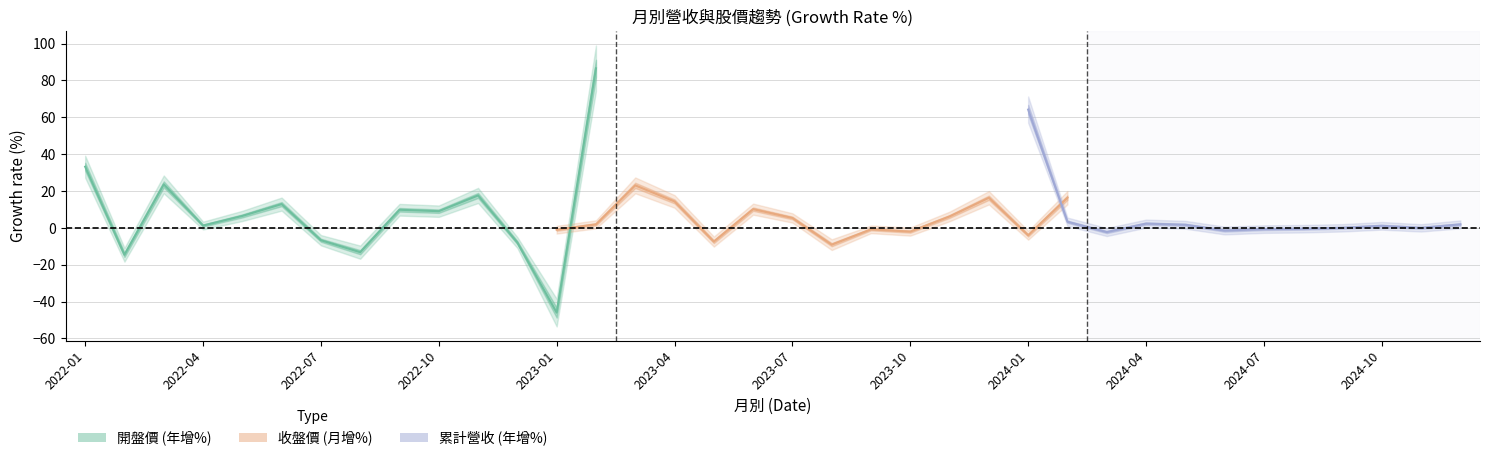

What is the minimum value for 開盤價 (年增%)?

-46.0